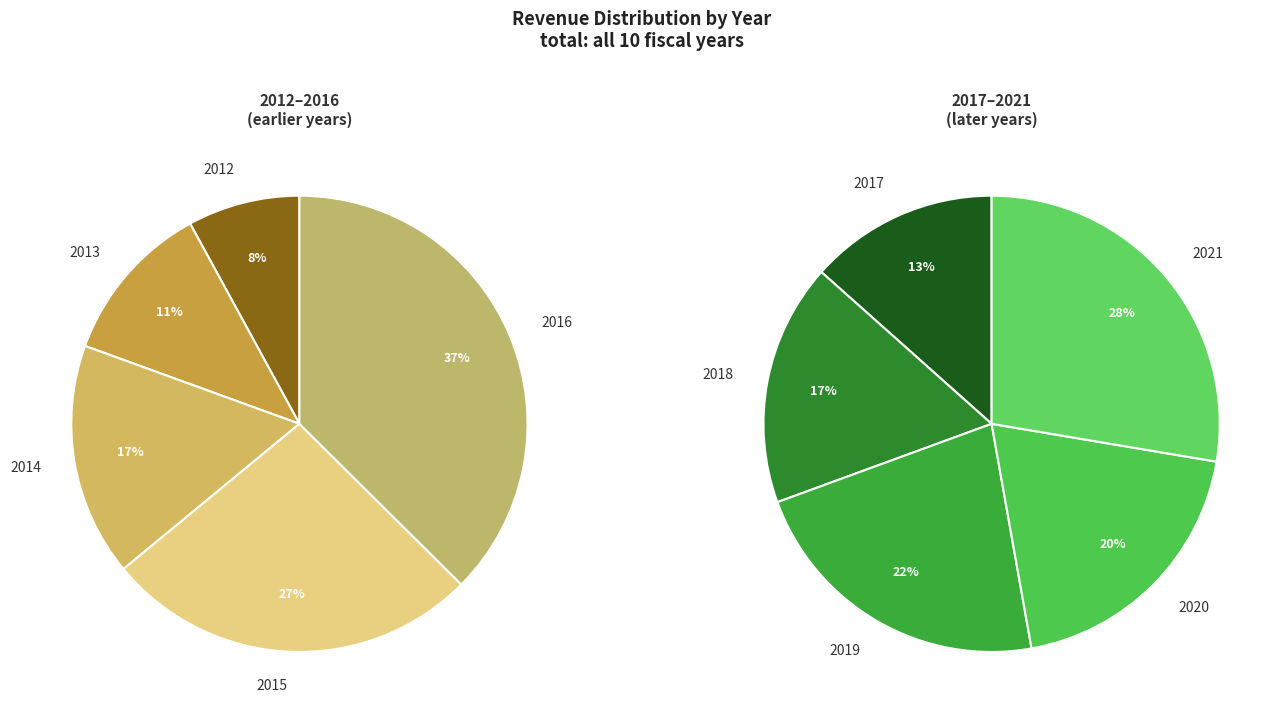

Count the number of slices in the pie.

10